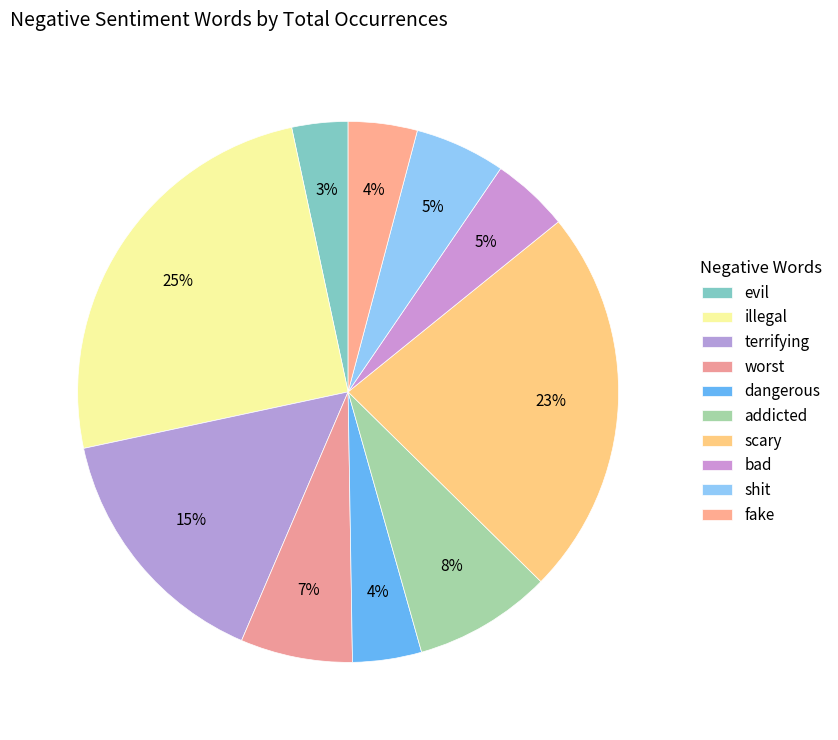

What is the largest slice in the pie chart?

illegal